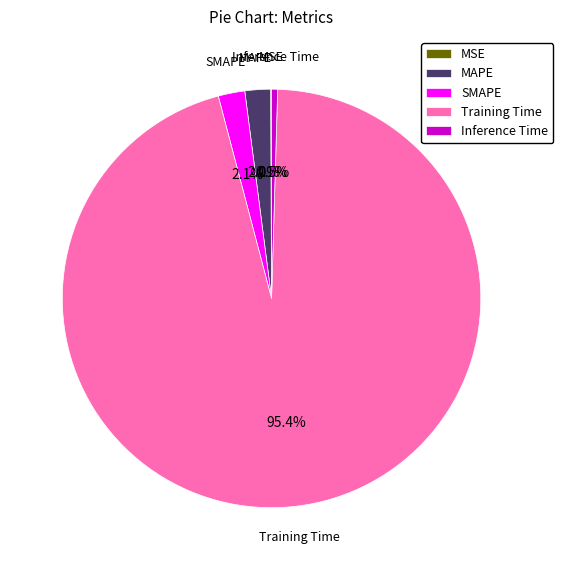

How much of the chart is everything except Inference Time?

99.5%